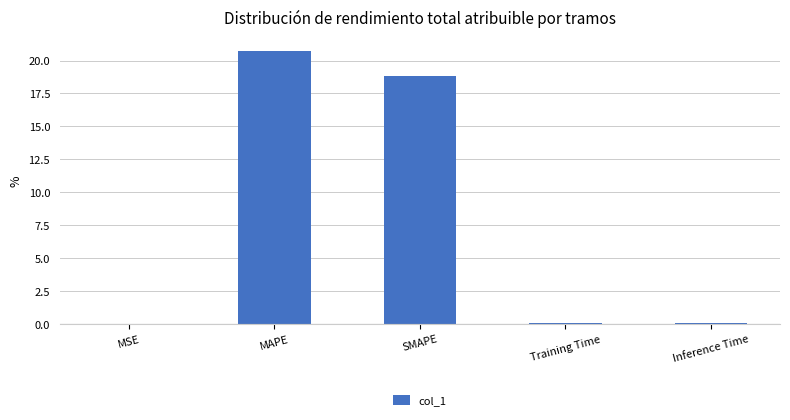

Are the bars horizontal?

No